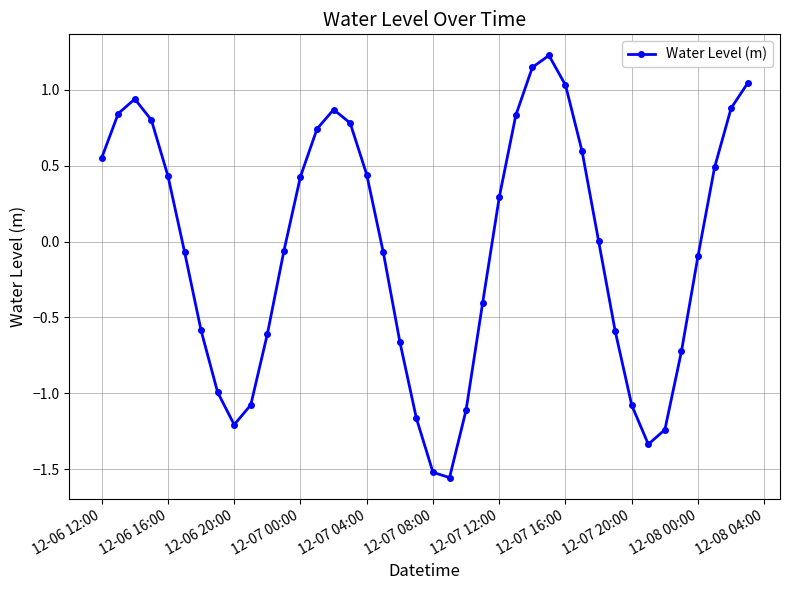

What is the sum of all values?

-1.8